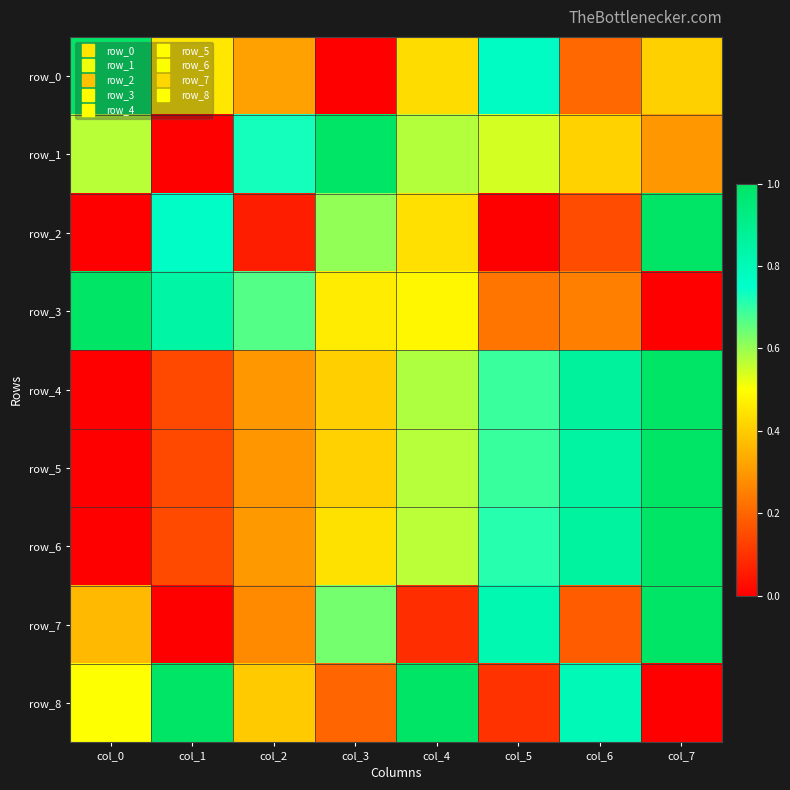

What is the difference between the maximum and second lowest values in the row_8 series?

0.9